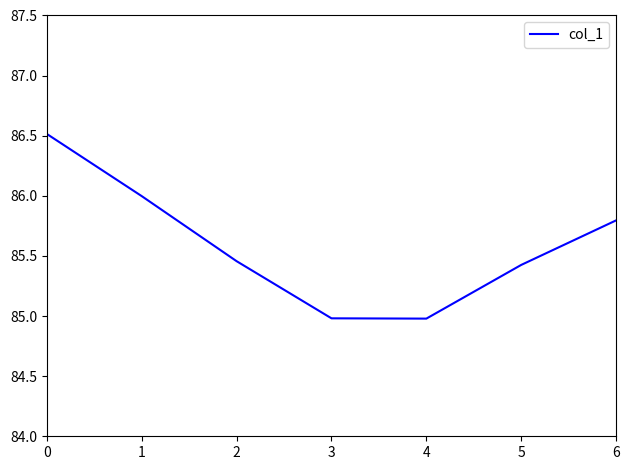

What is the approximate value at 6?

85.8